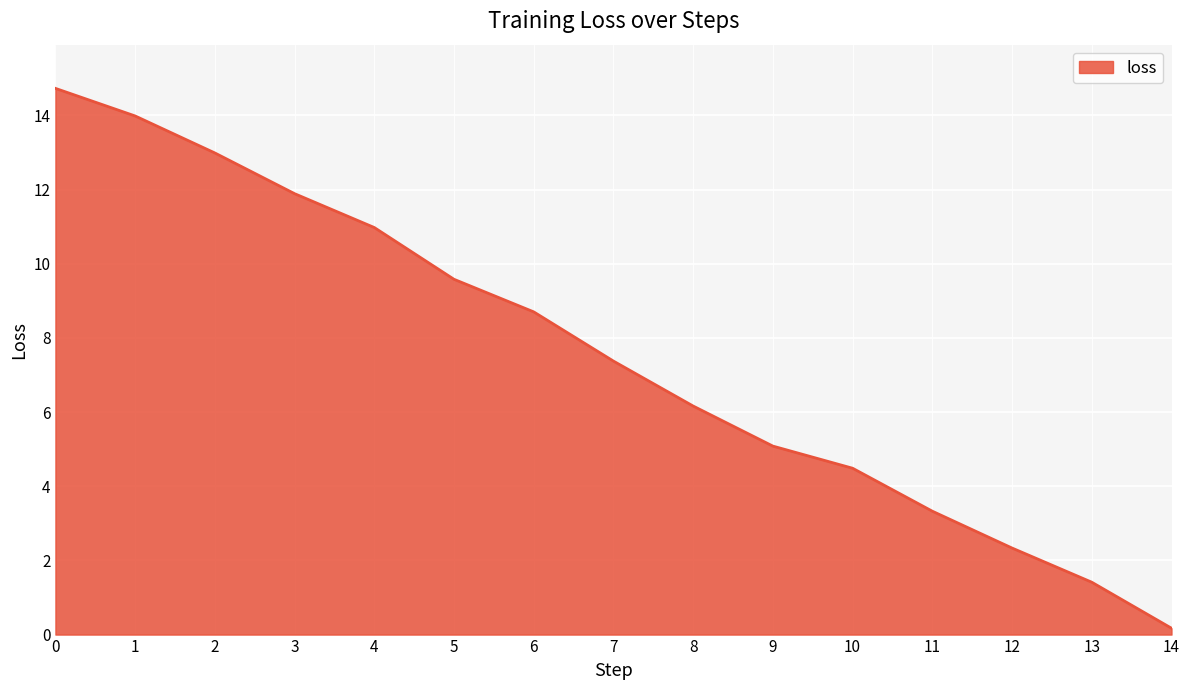

Rank the categories by value from lowest to highest.

14, 13, 12, 11, 10, 9, 8, 7, 6, 5, 4, 3, 2, 1, 0